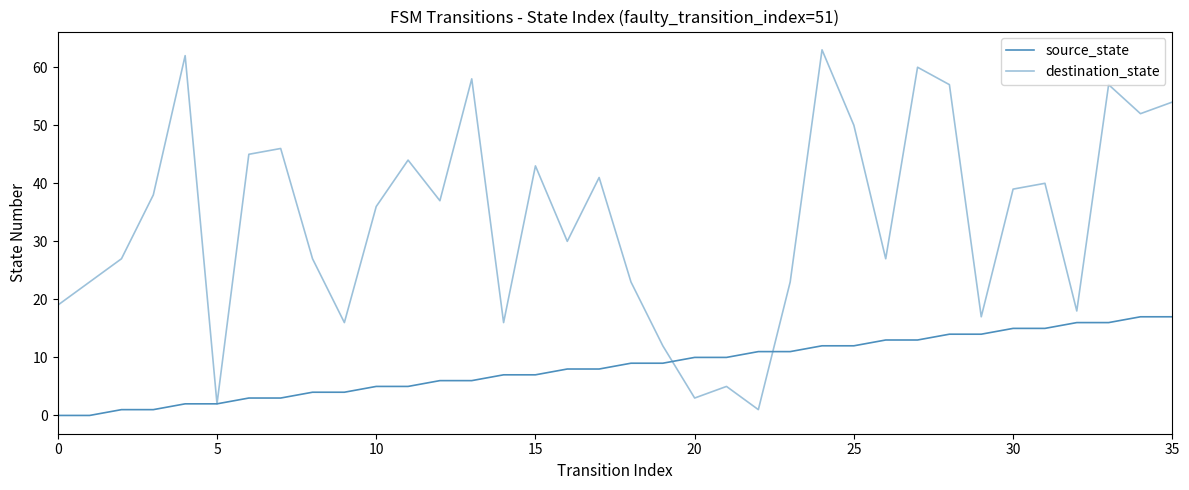

True or false: destination_state has more than 2 interior local peaks.

True